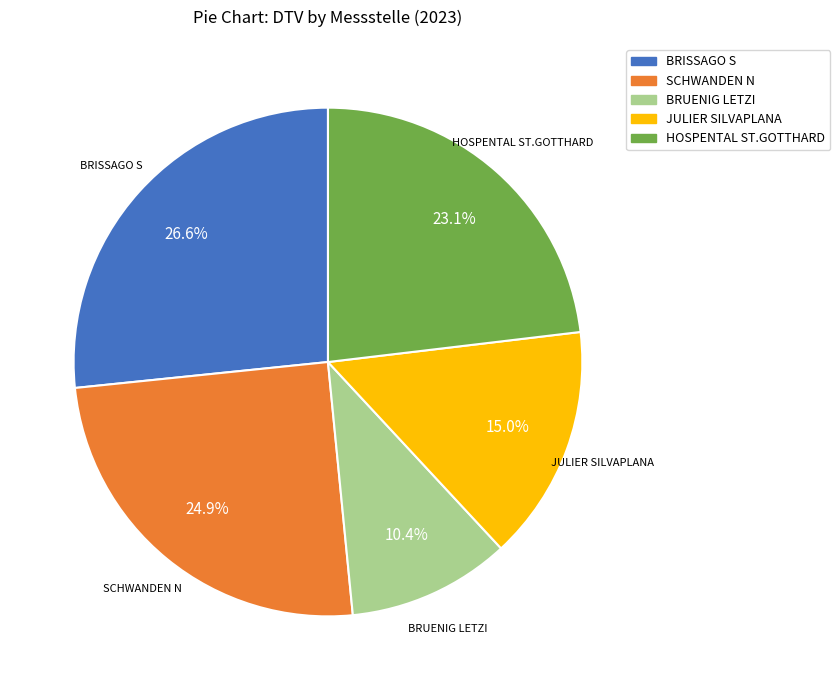

Is there a majority slice in this chart?

No